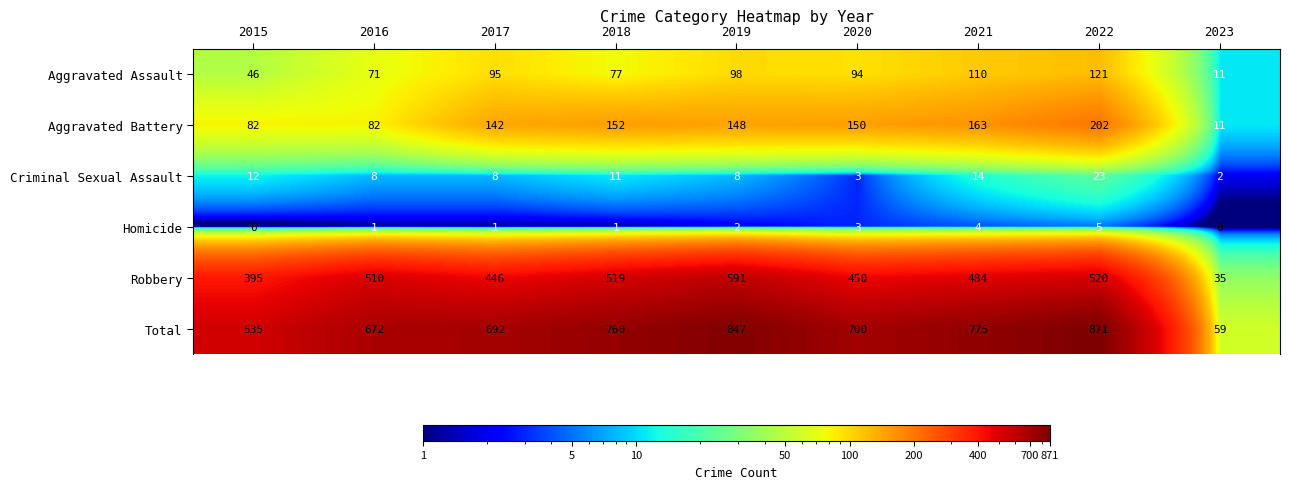

Is it true that Robbery equals 591 at 2019?

True